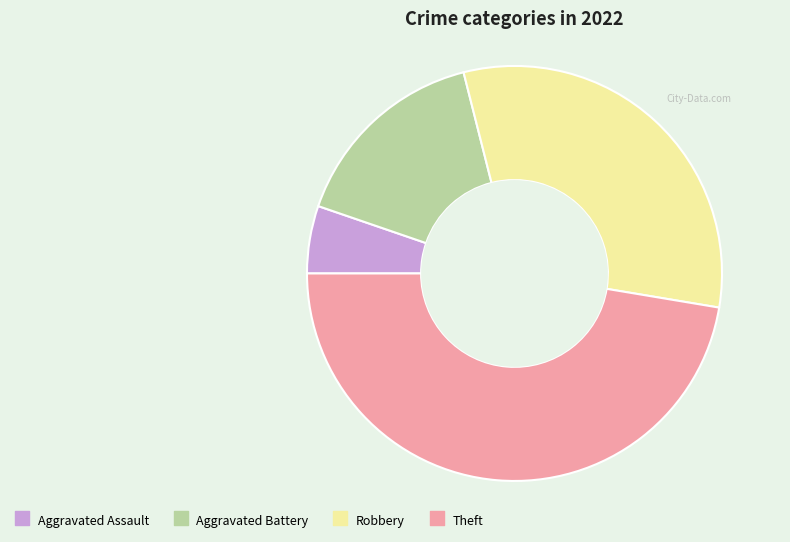

Is there any slice that represents more than half of the pie?

No